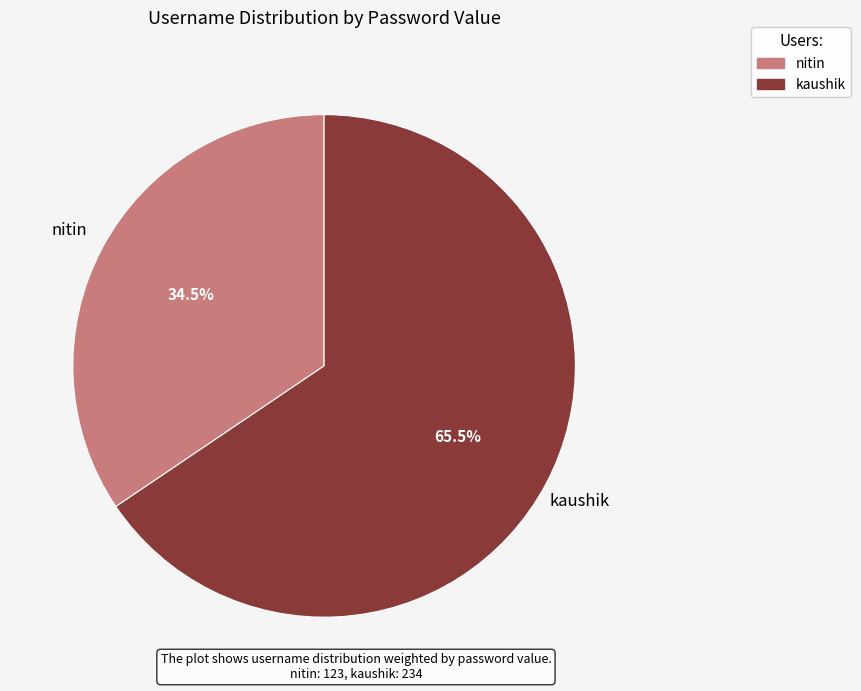

What is the smallest slice in the pie chart?

nitin